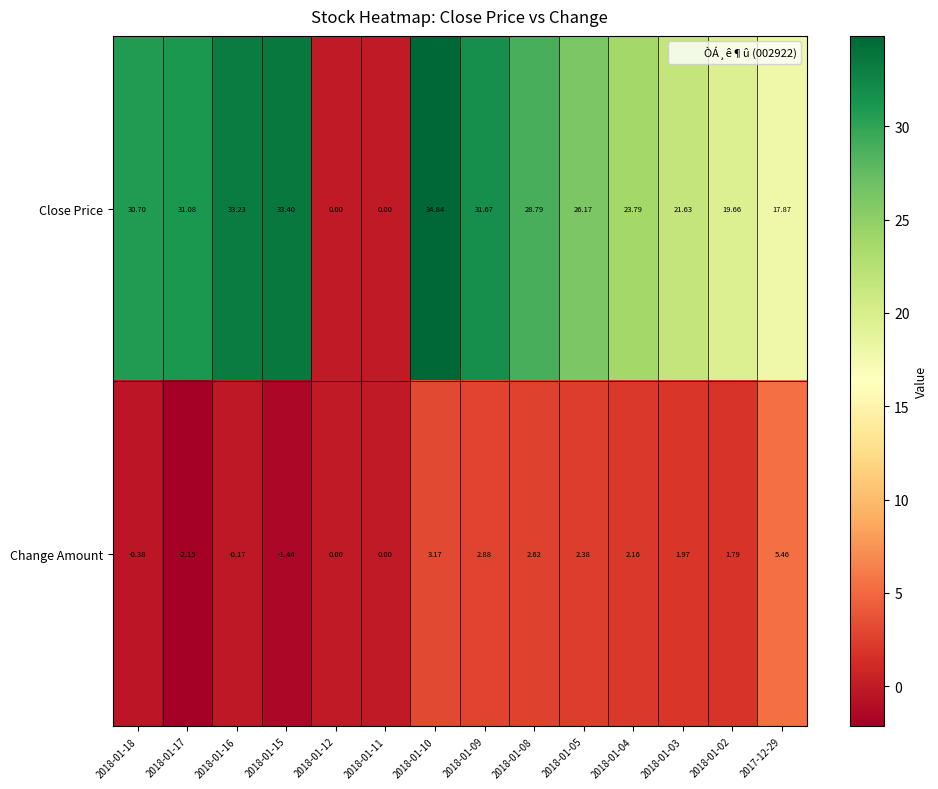

List the series in order of their peak value, highest first.

Close Price, Change Amount